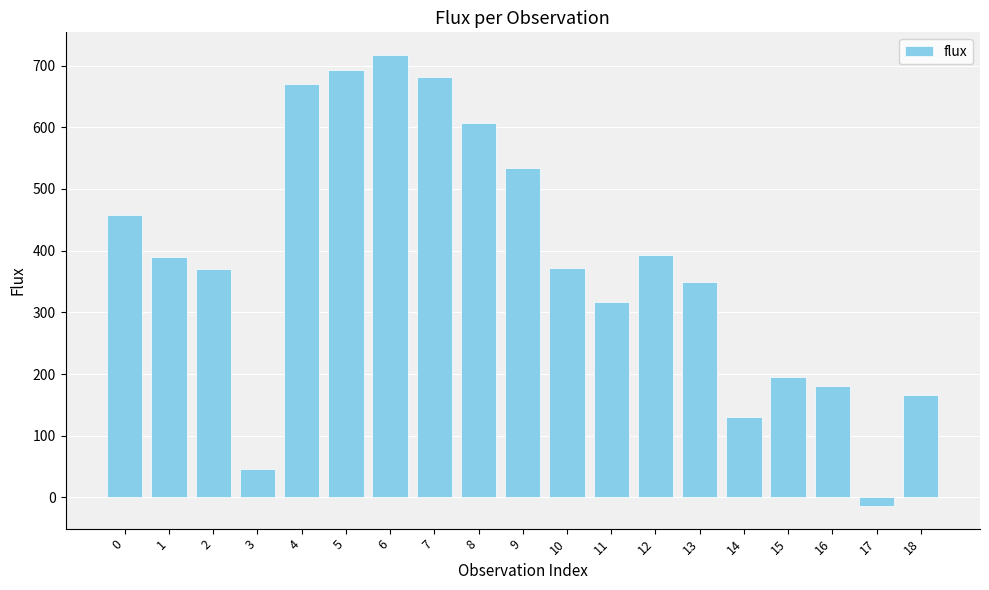

At which category does the chart reach its minimum across all series?

17